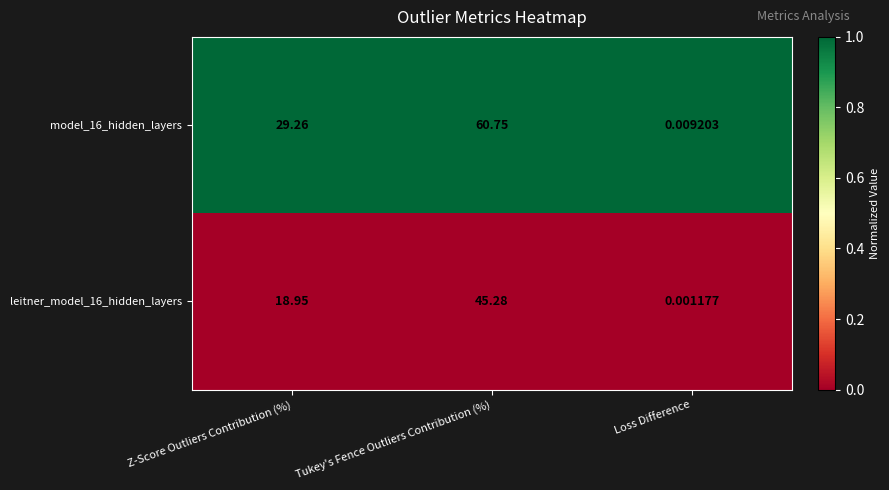

Which series changed the most between Tukey's Fence Outliers Contribution (%) and Loss Difference?

model_16_hidden_layers